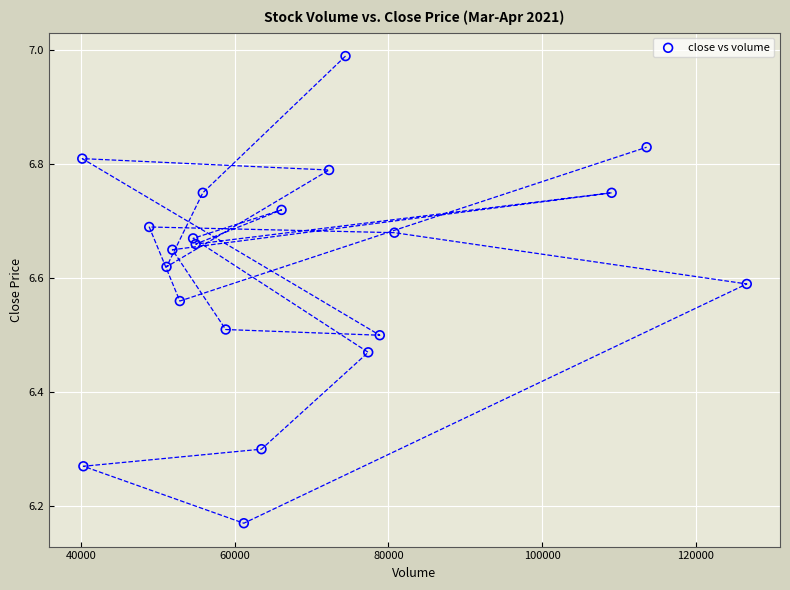

What is the range of X values (max minus min)?

86430.7